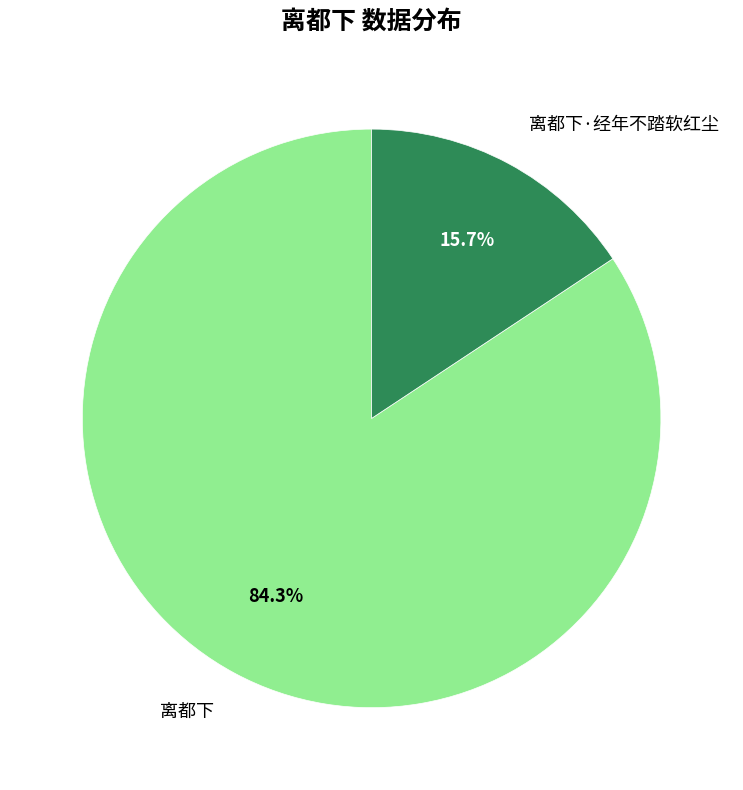

Does any single category account for the majority?

Yes